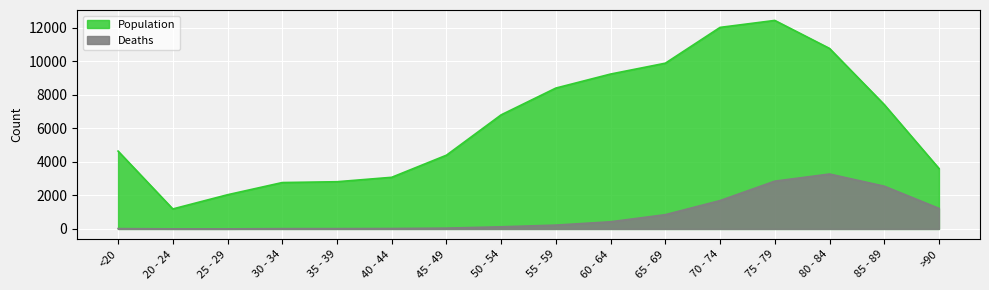

Reading left to right, list all the values displayed in this chart.

Deaths: 18	4	3	17	18	24	47	126	227	426	850	1690	2848	3273	2548	1224
Population: 4641	1191	2038	2765	2814	3078	4396	6803	8400	9236	9883	12018	12434	10764	7417	3604